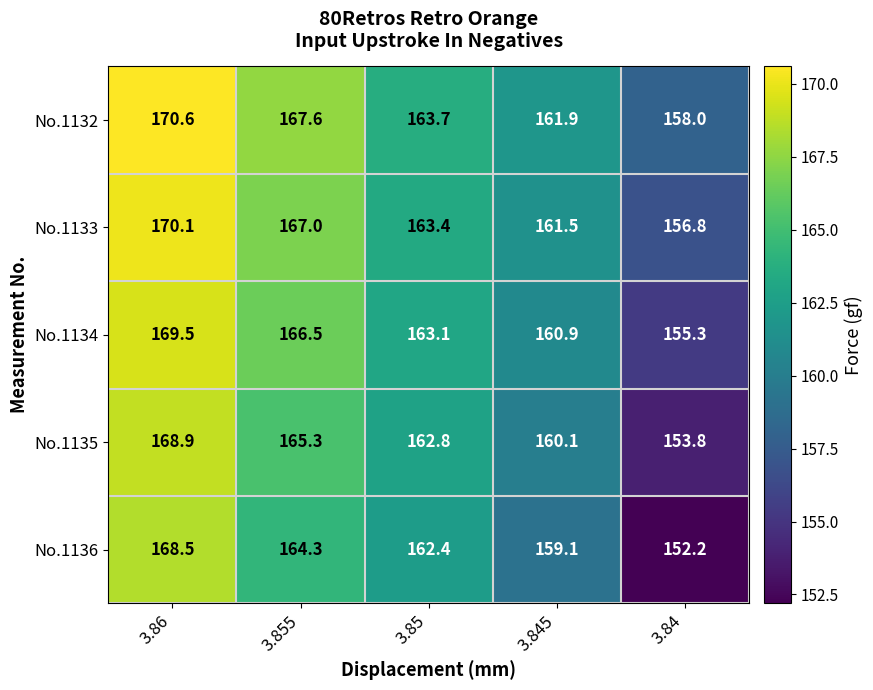

What is the greatest value displayed?

170.6